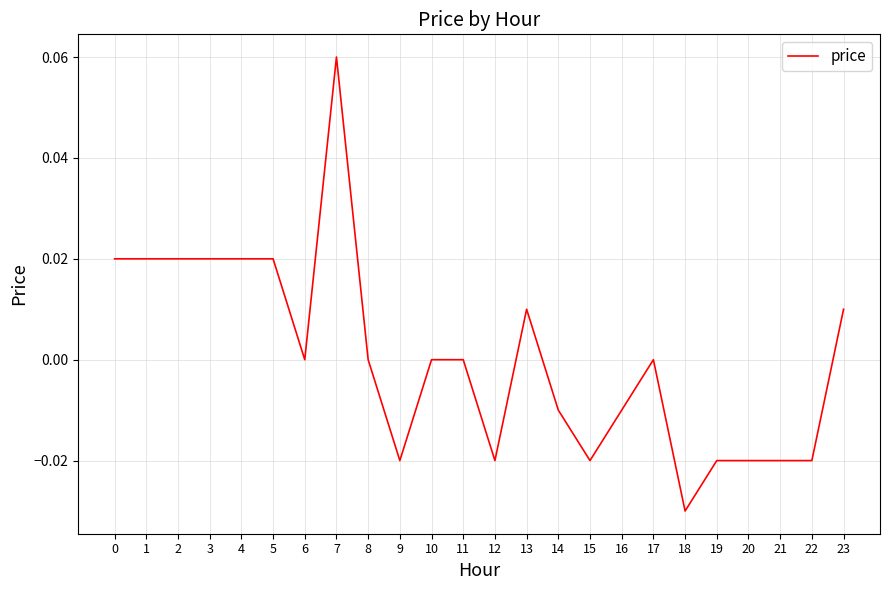

True or false: the data shows -0.0 at 19.

True